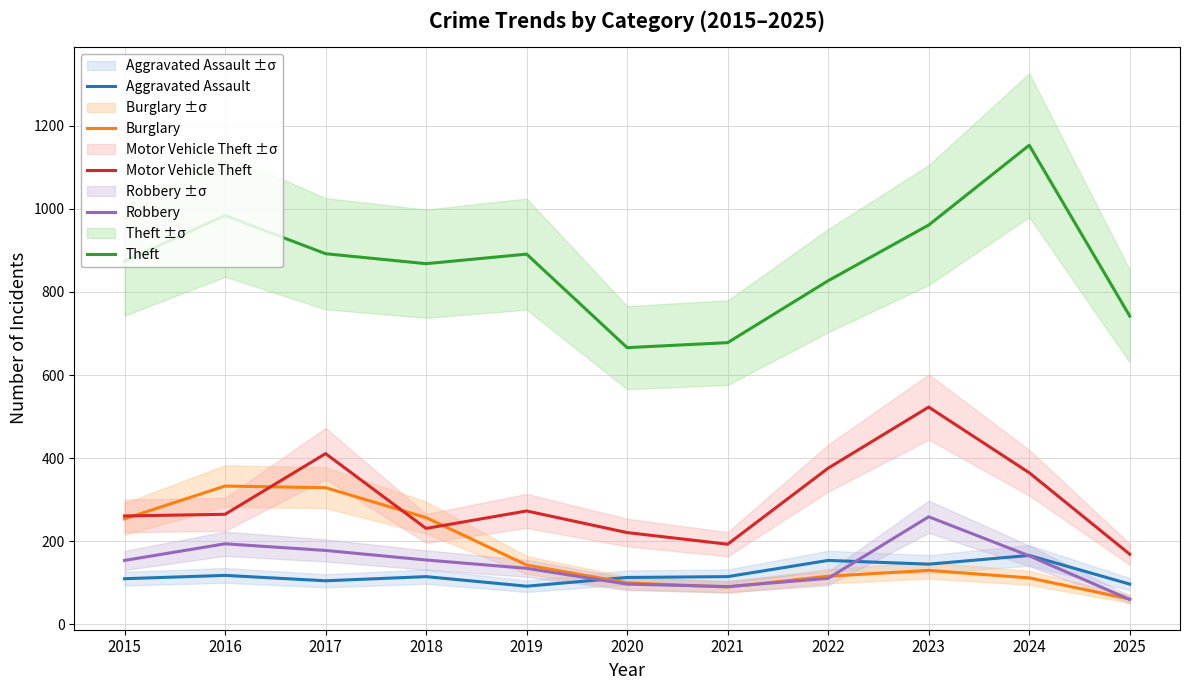

What value does the Robbery series have at 2025?

60